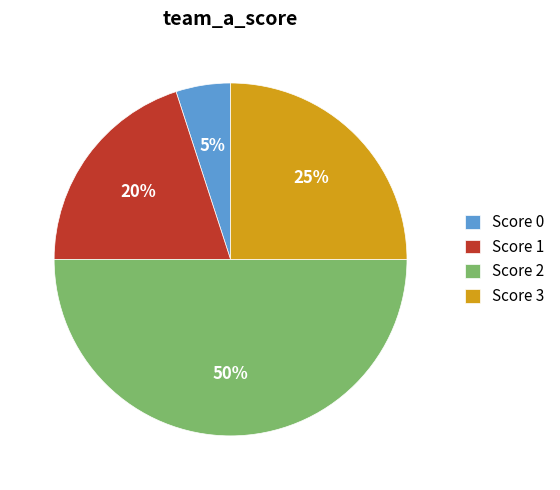

Do Score 2 and Score 1 together represent more than half of the pie?

Yes